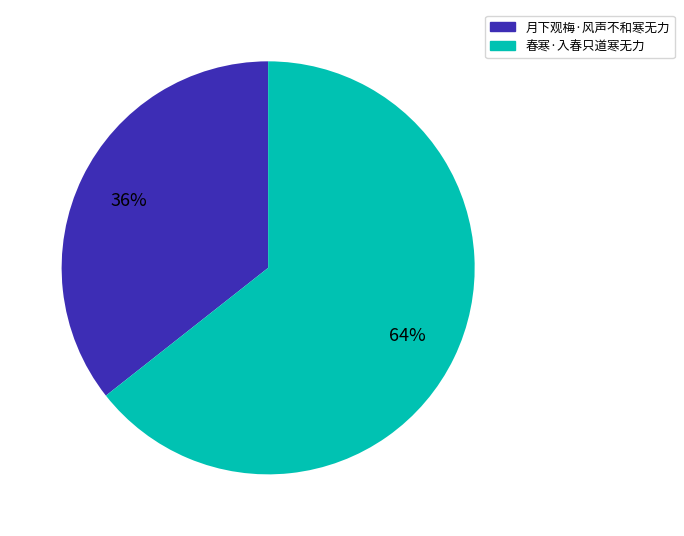

To the nearest percent, what is the combined percentage of 月下观梅·风声不和寒无力 and 春寒·入春只道寒无力?

100%